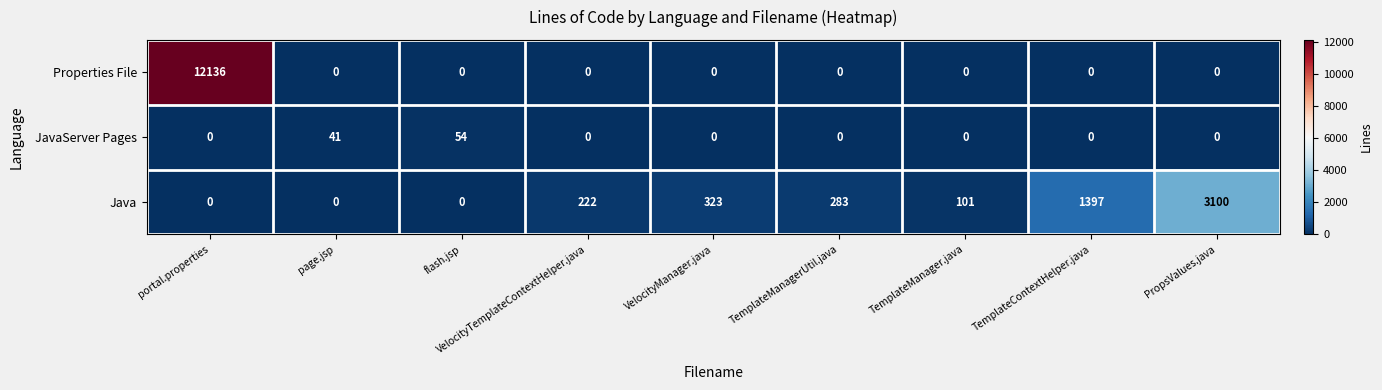

What is the maximum value for Java?

3100